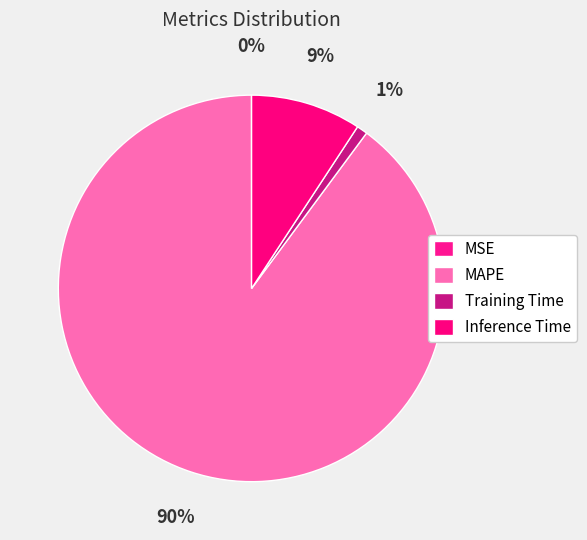

Is MAPE the majority of the pie?

Yes